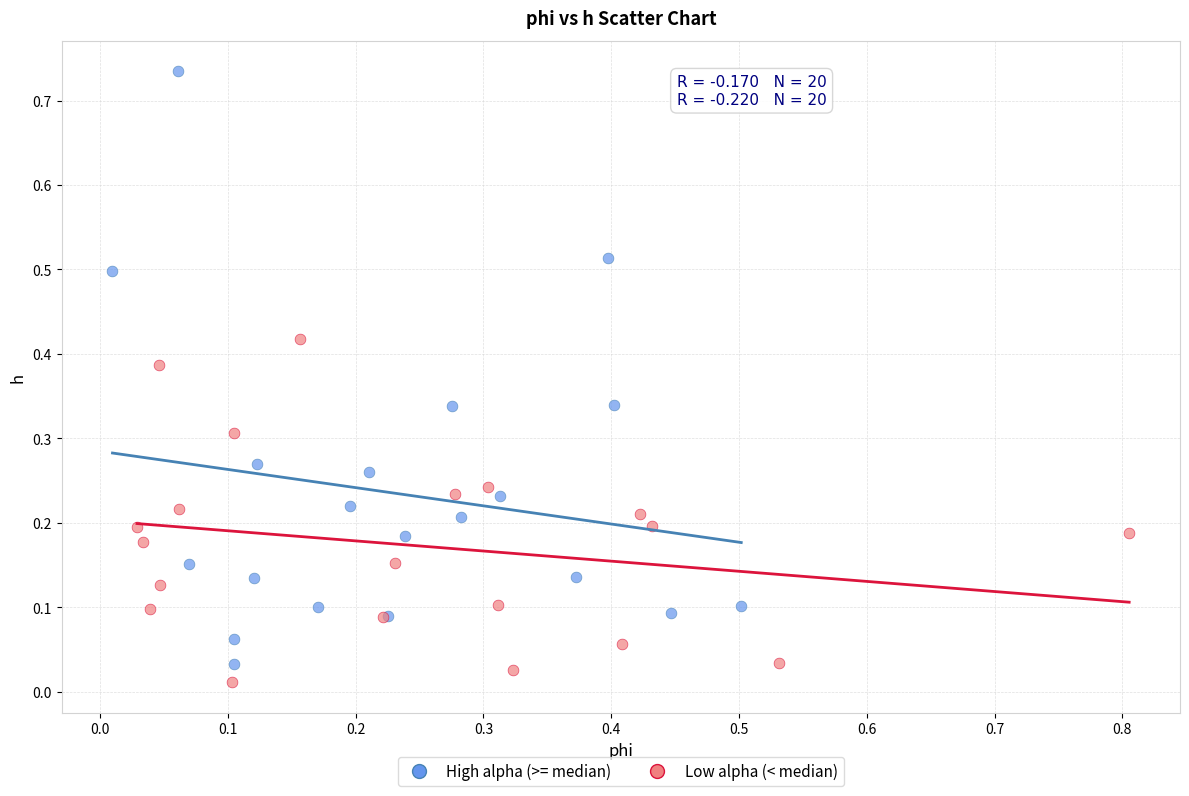

Which series reaches the maximum Y coordinate?

High alpha (>= median)